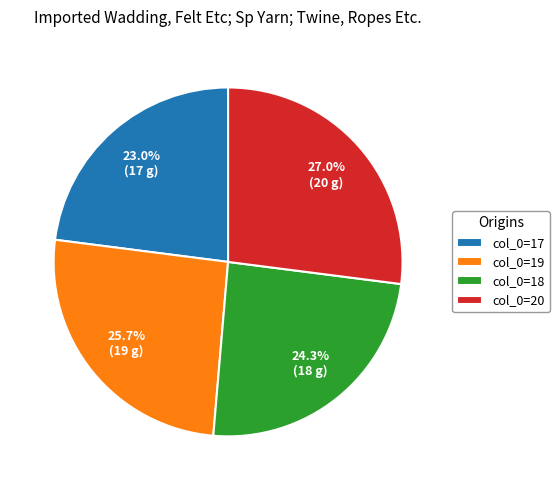

Count the number of slices in the pie.

4